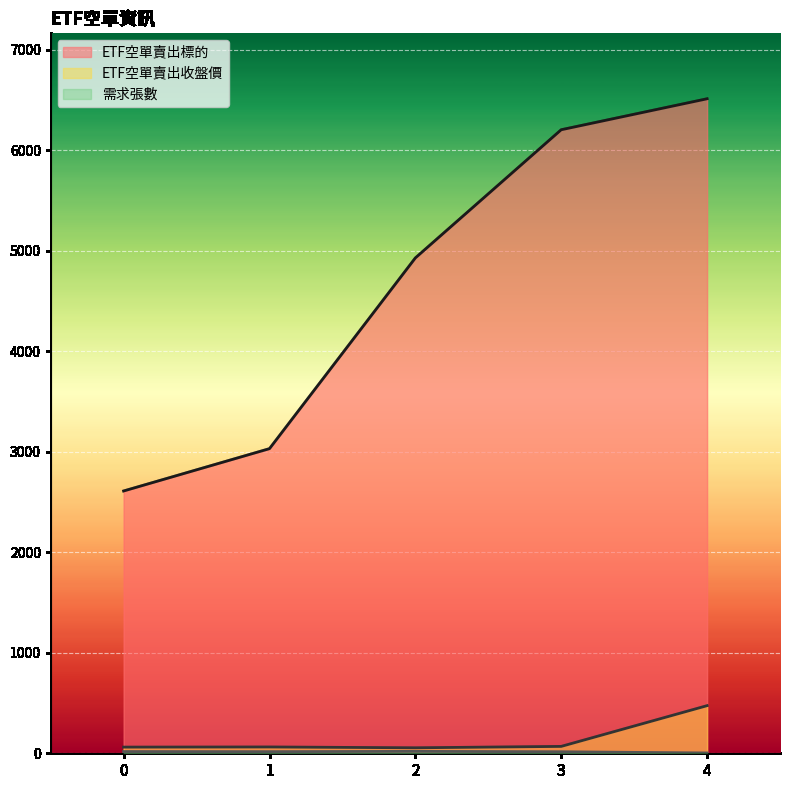

What is the difference between the highest and lowest values at 2?

4908.0